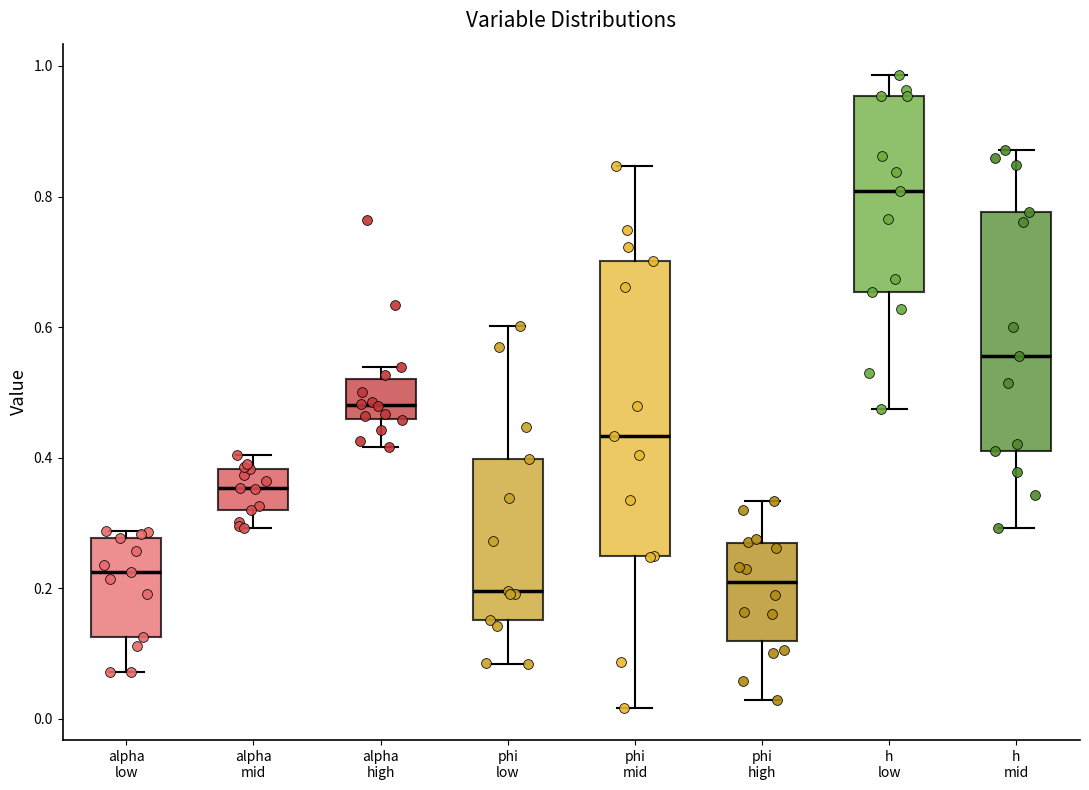

Comparing the boxes themselves (not the whiskers), which one is the tallest?

phi mid